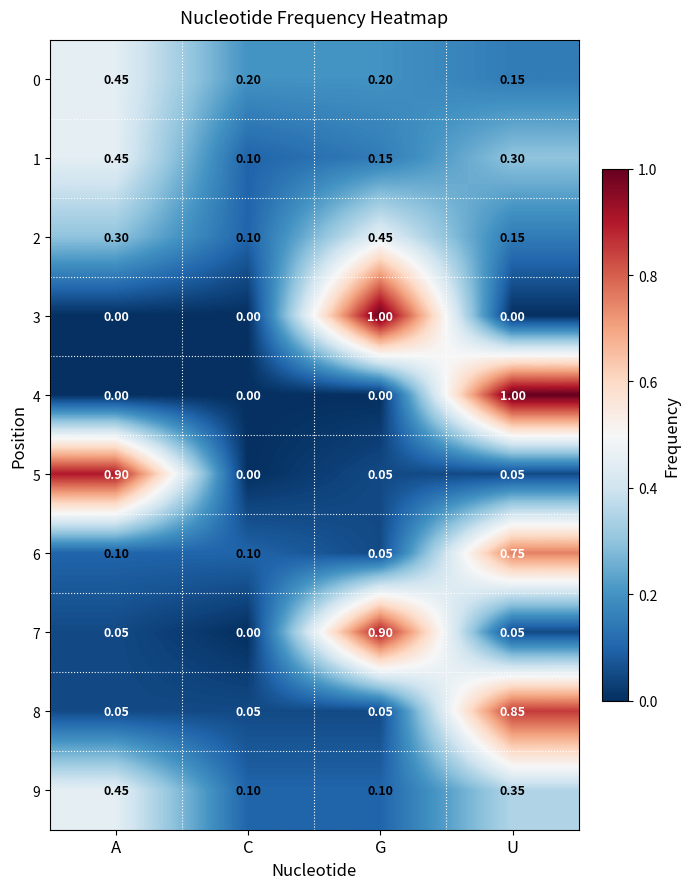

Where is 5 nearest to the value 0?

C